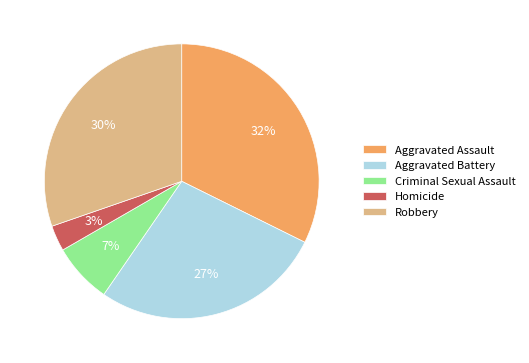

Which category has the biggest portion of the pie?

Aggravated Assault